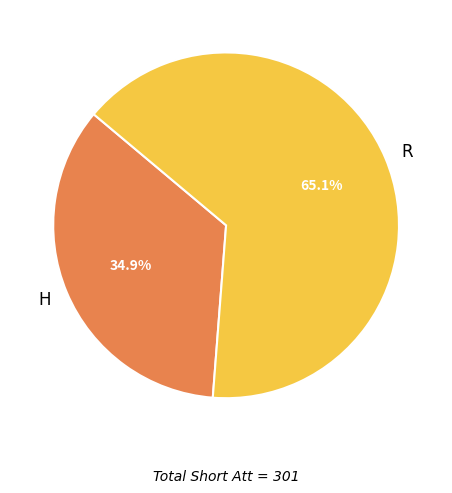

What percentage is NOT represented by R?

34.9%